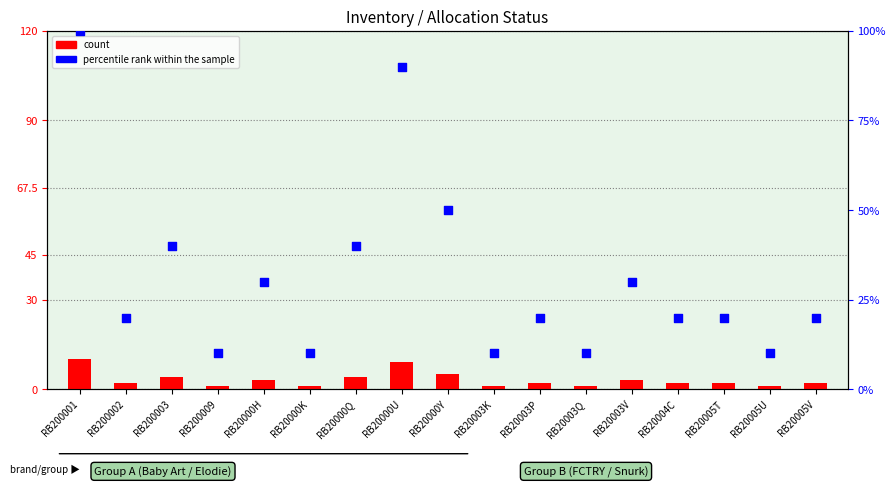

Which series contains the highest Y value?

percentile rank within the sample